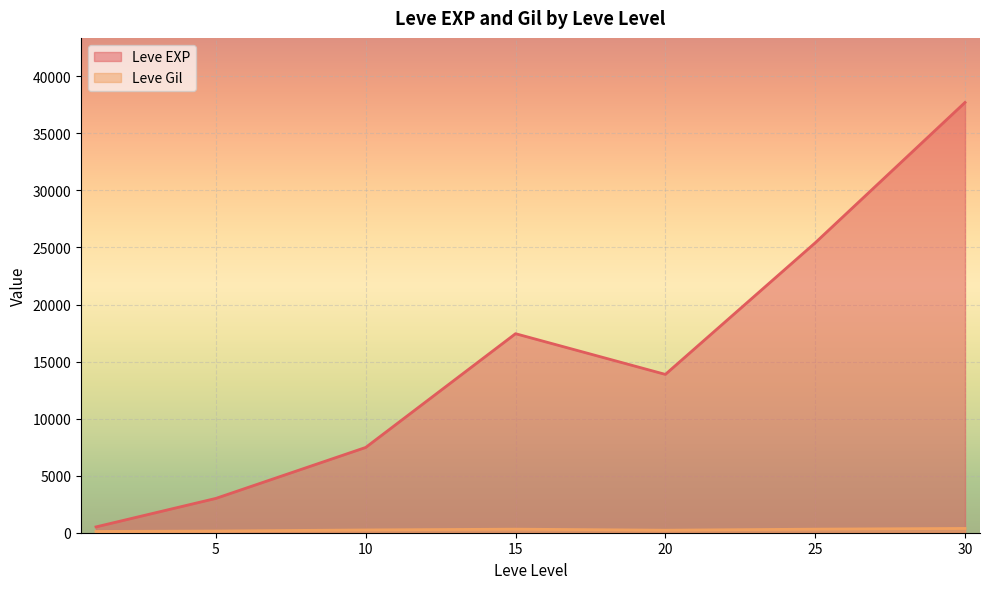

Which series has the widest spread of values?

Leve EXP